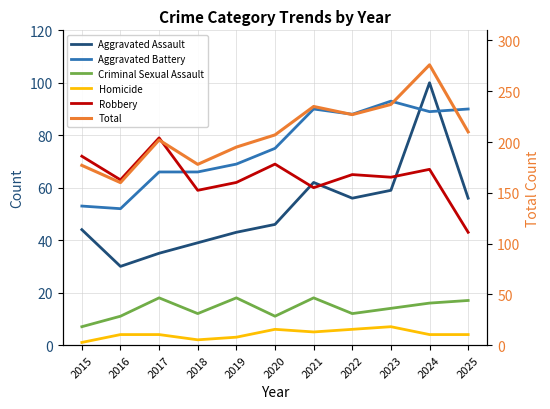

Does the chart display data point markers on the line(s)?

No